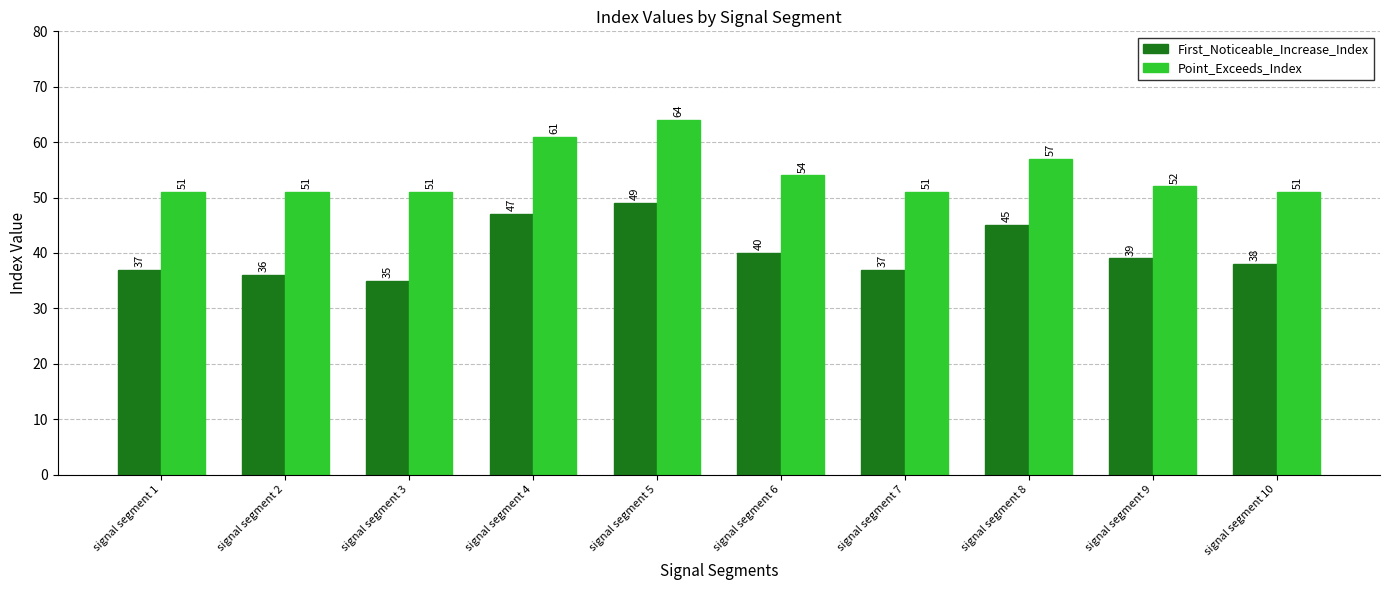

Rank the series by their average value, from highest to lowest.

Point_Exceeds_Index, First_Noticeable_Increase_Index